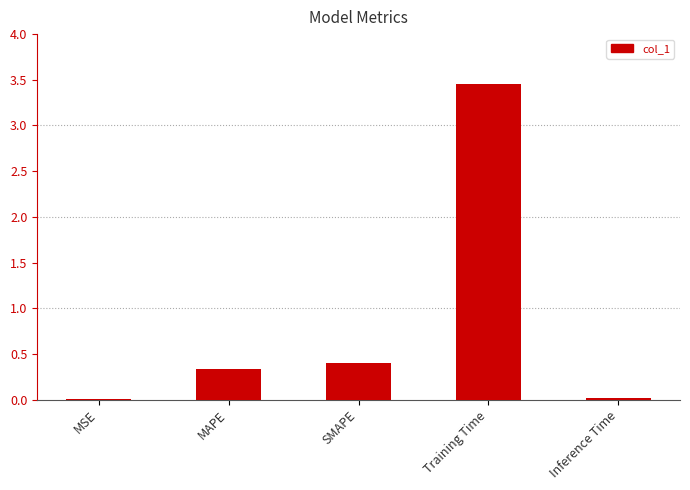

At which label is the value closest to 1?

SMAPE